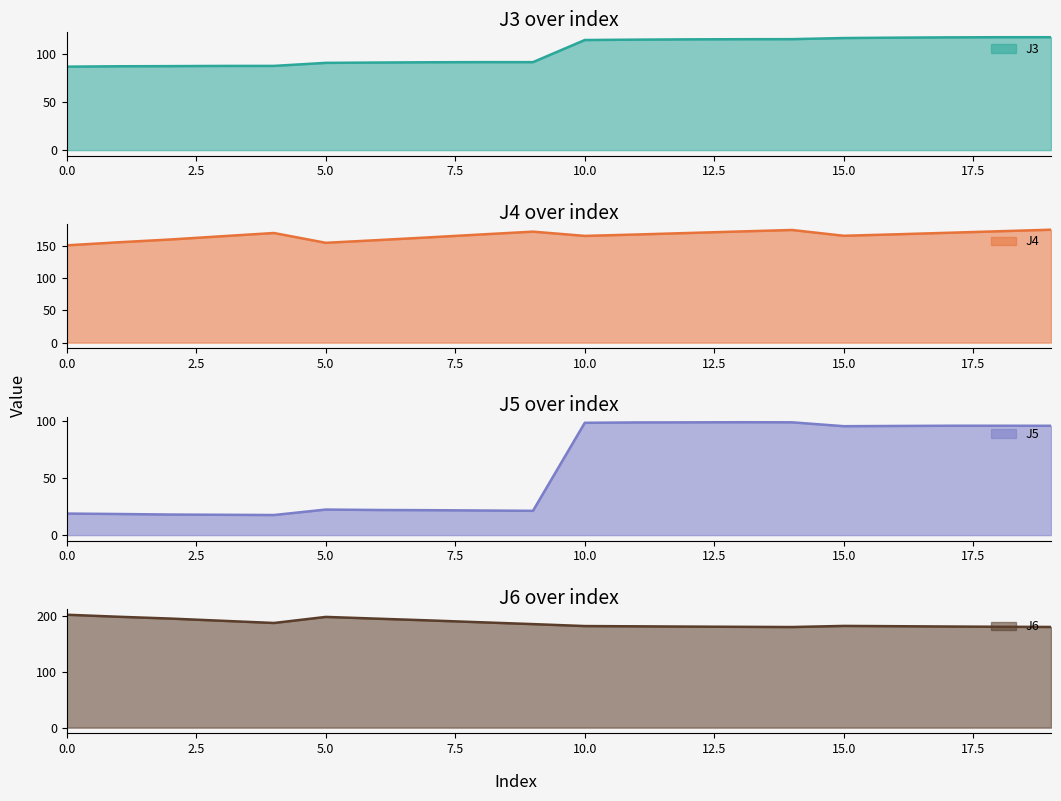

Which series changed the most between 0 and 4?

J4